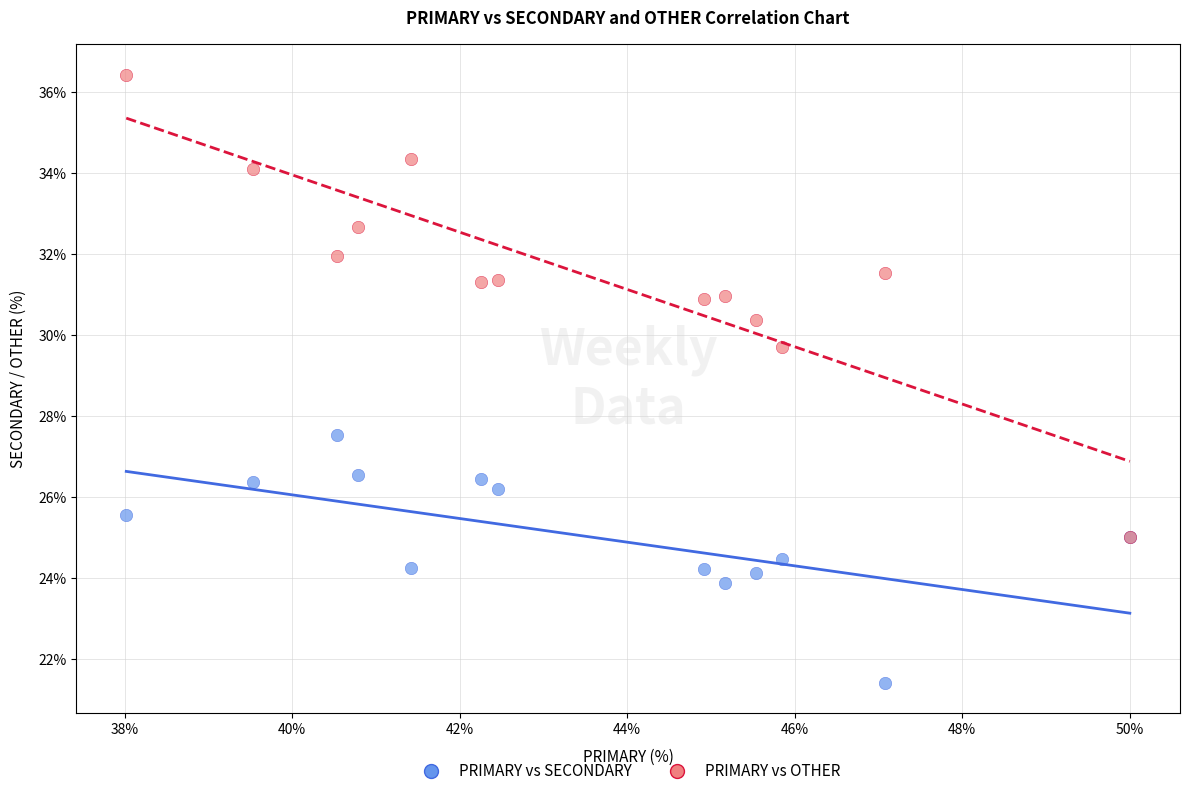

Across all series, what Y value is closest to 28?

27.5